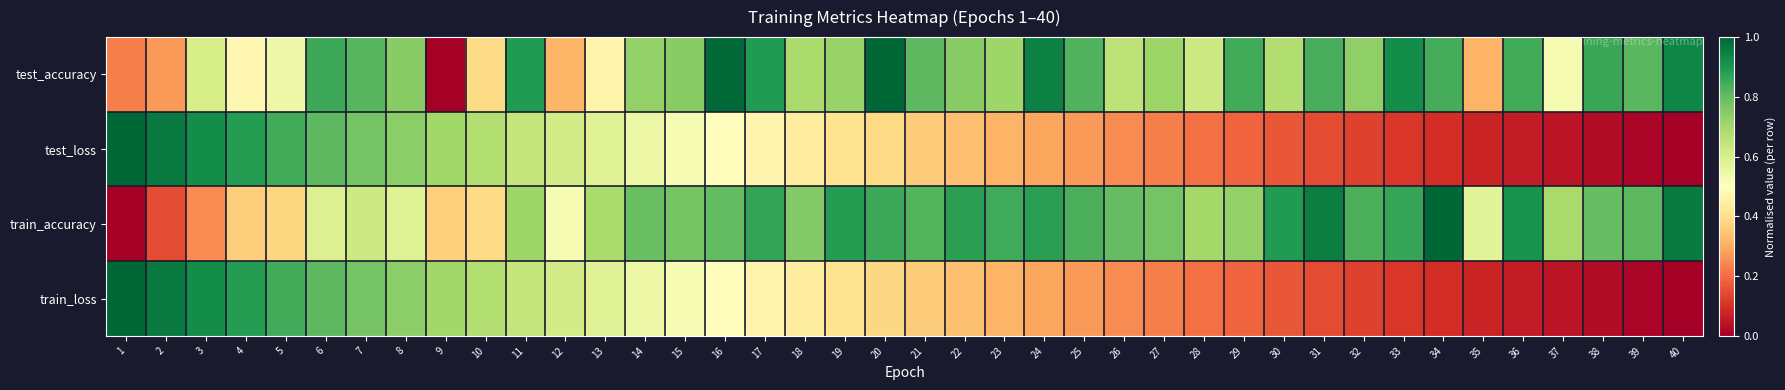

Reading left to right, extract all data points from this chart.

test_accuracy: 1=0.2	2=0.3	3=0.6	4=0.5	5=0.5	6=0.9	7=0.8	8=0.7	9=0.0	10=0.4	11=0.9	12=0.3	13=0.5	14=0.7	15=0.7	16=1.0	17=0.9	18=0.7	19=0.7	20=1.0	21=0.8	22=0.7	23=0.7	24=0.9	25=0.8	26=0.7	27=0.7	28=0.6	29=0.8	30=0.7	31=0.8	32=0.7	33=0.9	34=0.8	35=0.3	36=0.8	37=0.5	38=0.9	39=0.8	40=0.9
test_loss: 1=1.0	2=1.0	3=0.9	4=0.9	5=0.8	6=0.8	7=0.8	8=0.7	9=0.7	10=0.7	11=0.6	12=0.6	13=0.6	14=0.5	15=0.5	16=0.5	17=0.5	18=0.4	19=0.4	20=0.4	21=0.4	22=0.3	23=0.3	24=0.3	25=0.3	26=0.2	27=0.2	28=0.2	29=0.2	30=0.2	31=0.1	32=0.1	33=0.1	34=0.1	35=0.1	36=0.1	37=0.0	38=0.0	39=0.0	40=0.0
train_accuracy: 1=0.0	2=0.1	3=0.2	4=0.4	5=0.4	6=0.6	7=0.6	8=0.6	9=0.4	10=0.4	11=0.7	12=0.5	13=0.7	14=0.8	15=0.8	16=0.8	17=0.9	18=0.8	19=0.9	20=0.9	21=0.8	22=0.9	23=0.8	24=0.9	25=0.8	26=0.8	27=0.8	28=0.7	29=0.7	30=0.9	31=1.0	32=0.8	33=0.9	34=1.0	35=0.6	36=0.9	37=0.7	38=0.8	39=0.8	40=1.0
train_loss: 1=1.0	2=1.0	3=0.9	4=0.9	5=0.8	6=0.8	7=0.8	8=0.7	9=0.7	10=0.7	11=0.6	12=0.6	13=0.6	14=0.5	15=0.5	16=0.5	17=0.5	18=0.4	19=0.4	20=0.4	21=0.4	22=0.3	23=0.3	24=0.3	25=0.3	26=0.2	27=0.2	28=0.2	29=0.2	30=0.2	31=0.1	32=0.1	33=0.1	34=0.1	35=0.1	36=0.1	37=0.0	38=0.0	39=0.0	40=0.0